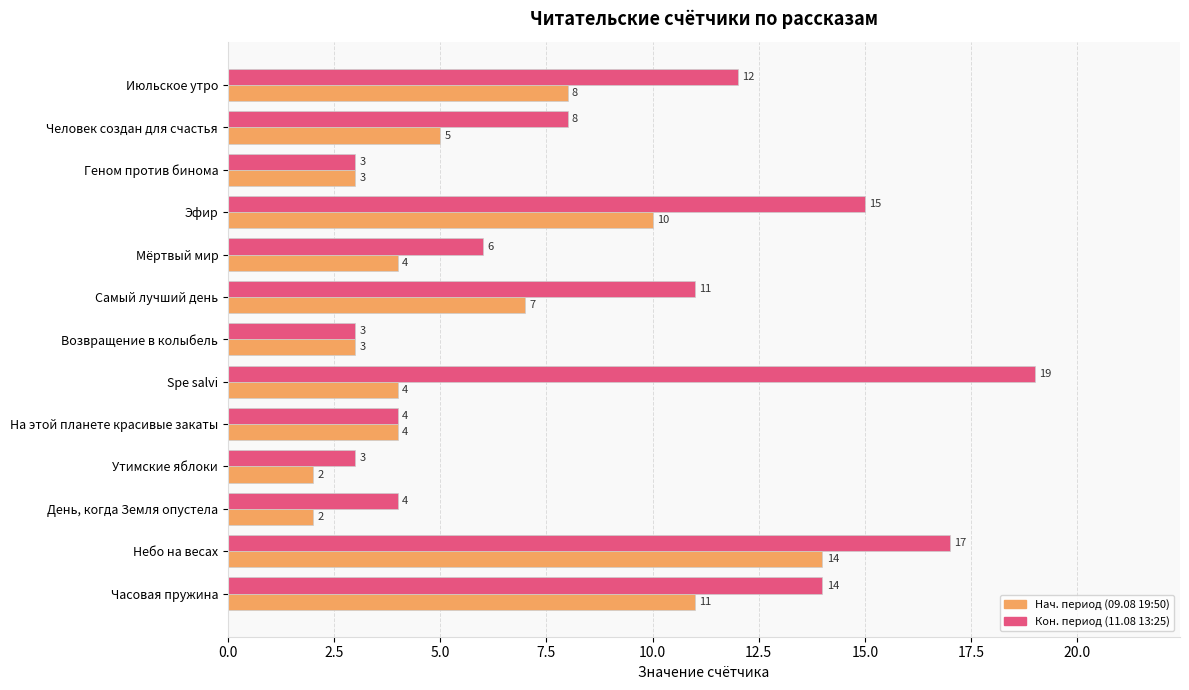

What is the difference between the highest and lowest values at Июльское утро?

4